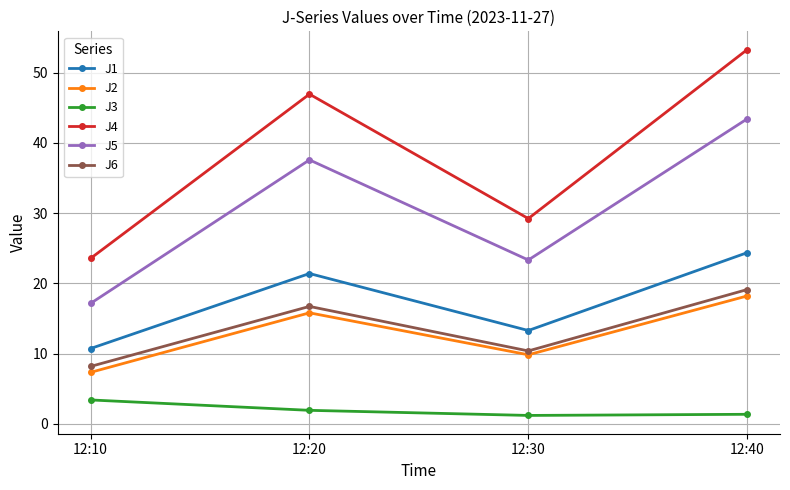

Is it true that J5 equals 66.3 at 12:20?

False